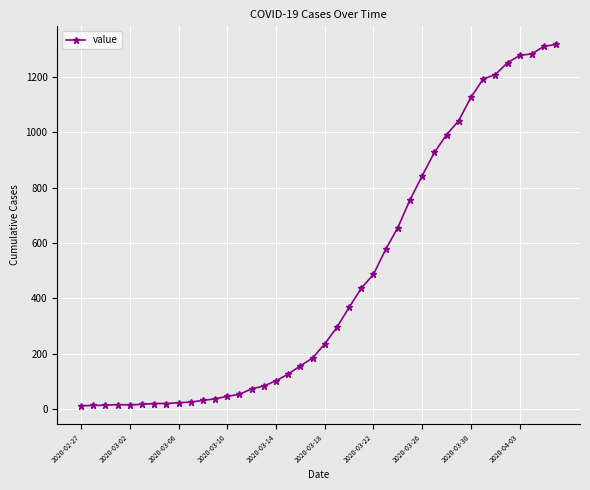

What is the value of the 28th point from the left?

756